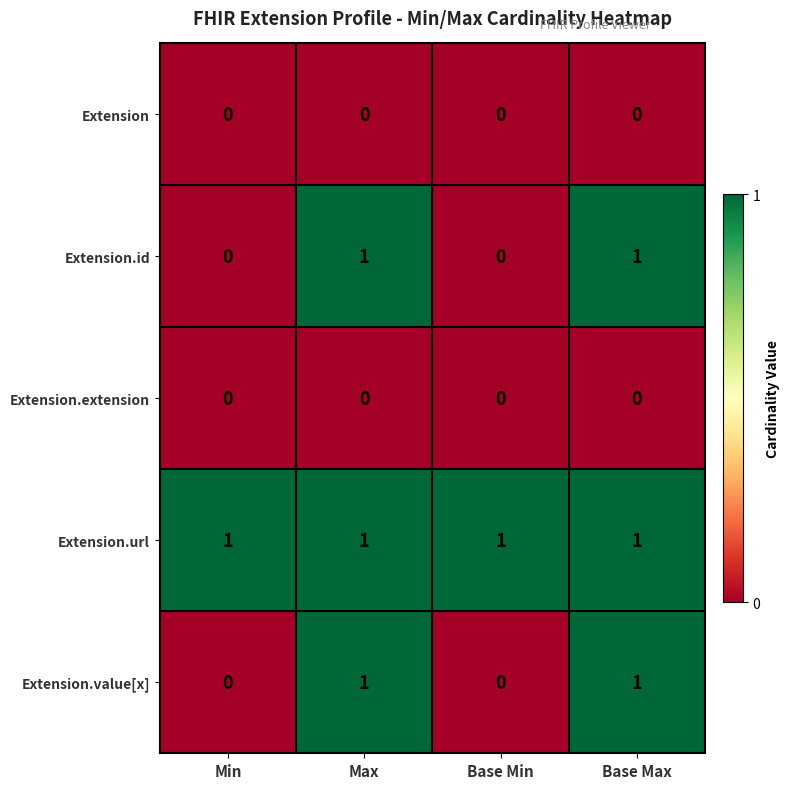

The Extension.extension series shows 0 at Base Max. True or false?

True